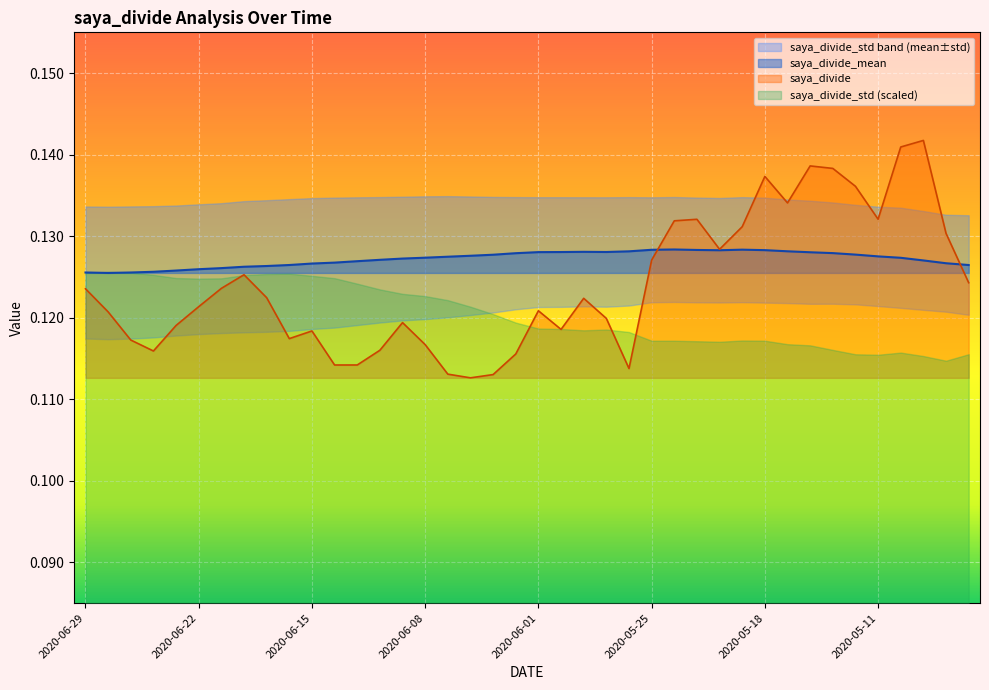

What is the value of the saya_divide_mean point at the 11th from the left?

0.1